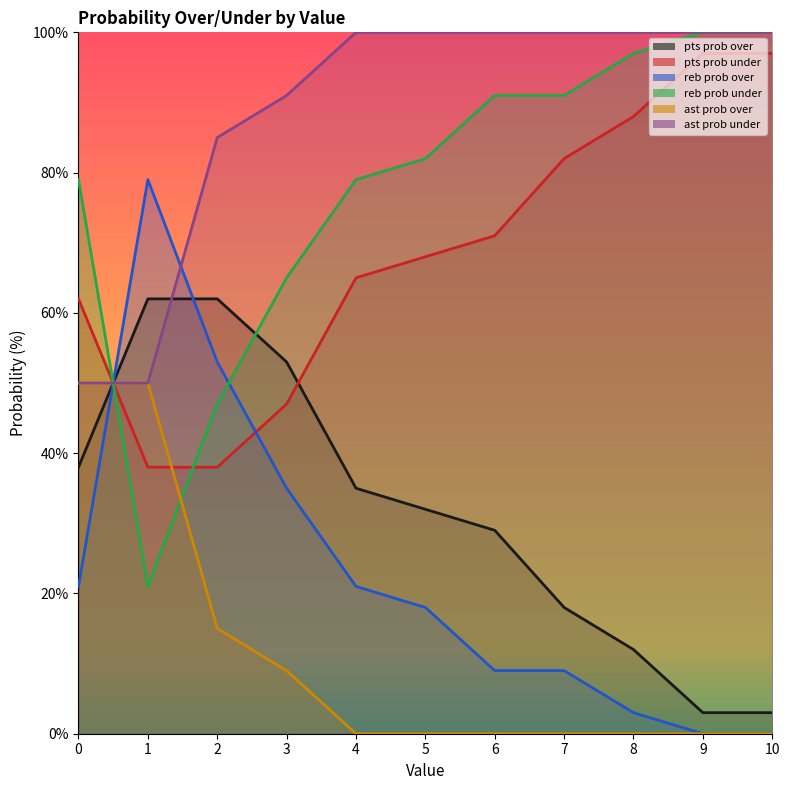

At 6, list the series in order from largest to smallest.

ast prob under, reb prob under, pts prob under, pts prob over, reb prob over, ast prob over